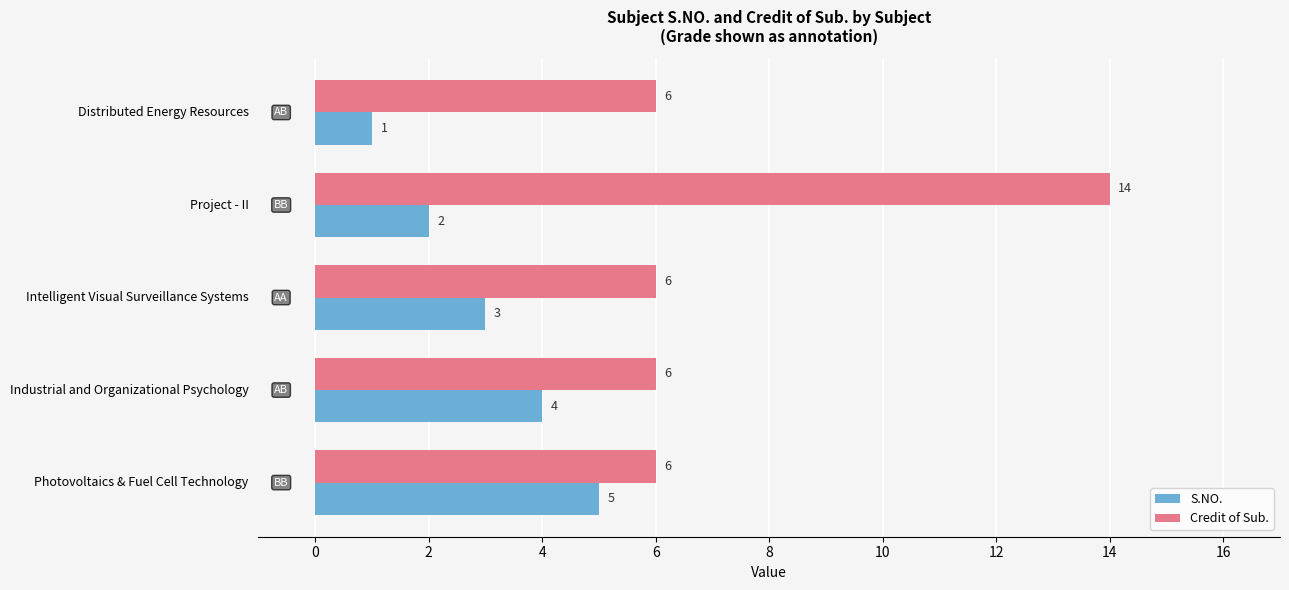

What is the maximum value shown in the chart?

14